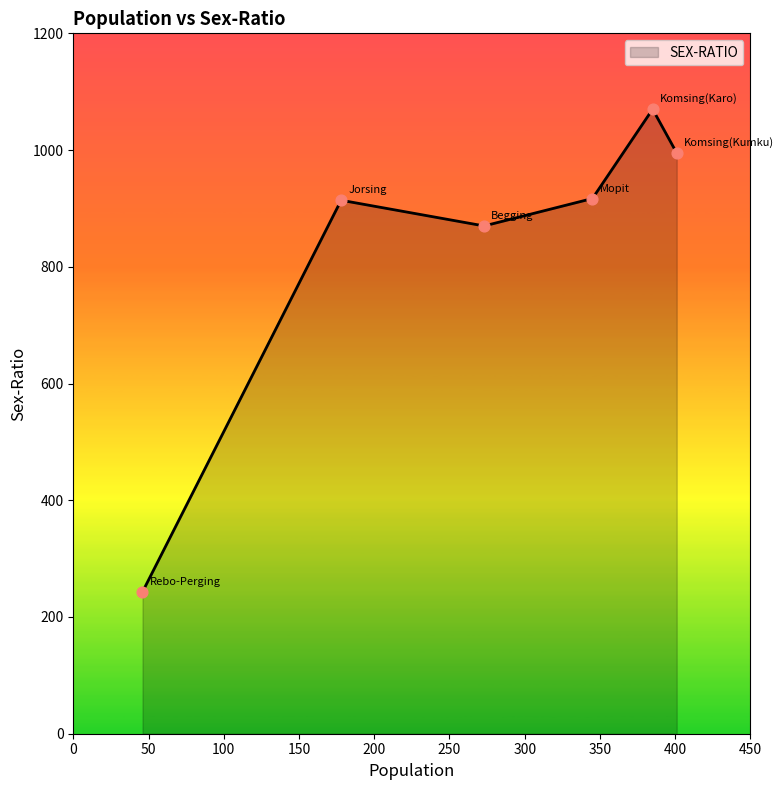

True or false: the data has more than 0 interior local peaks.

True